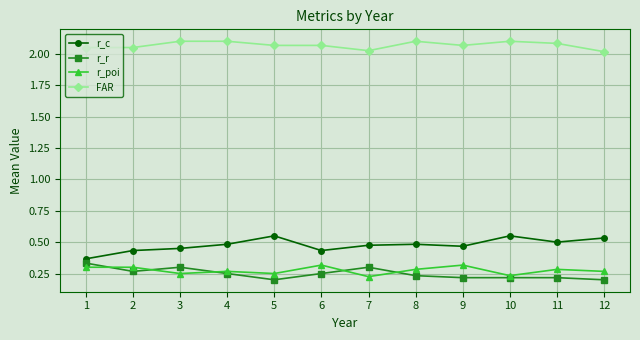

The r_poi series shows 0.4 at 4. True or false?

False